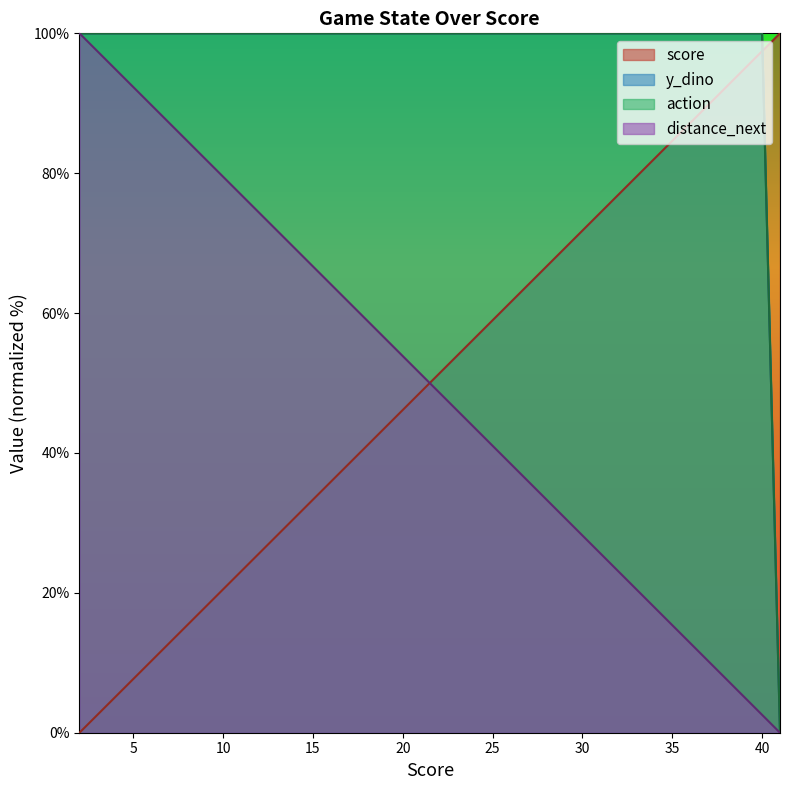

True or false: score has more than 2 interior local peaks.

False